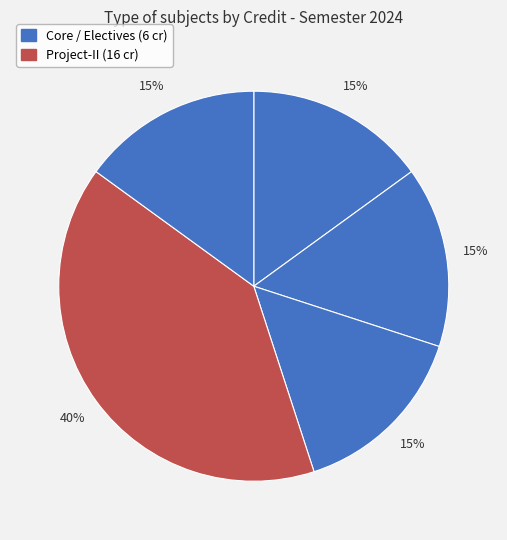

Count the number of slices in the pie.

5